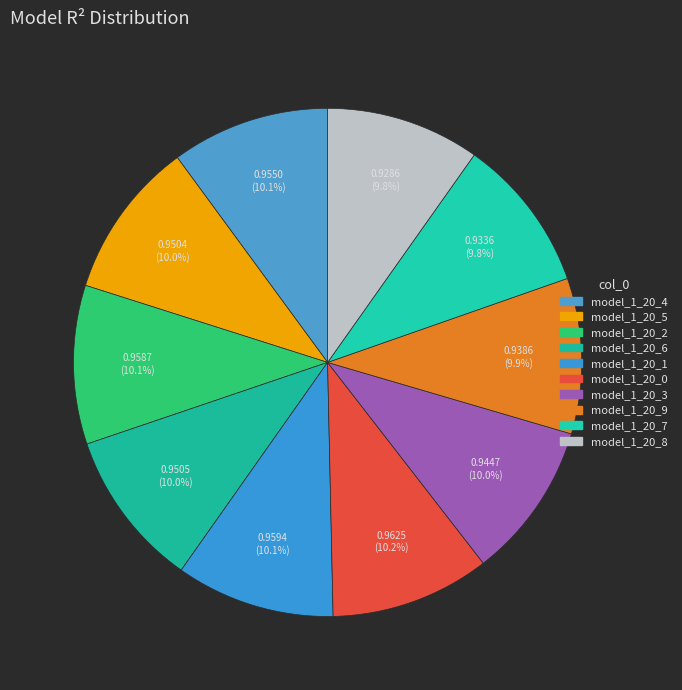

What is the smallest slice in the pie chart?

model_1_20_8